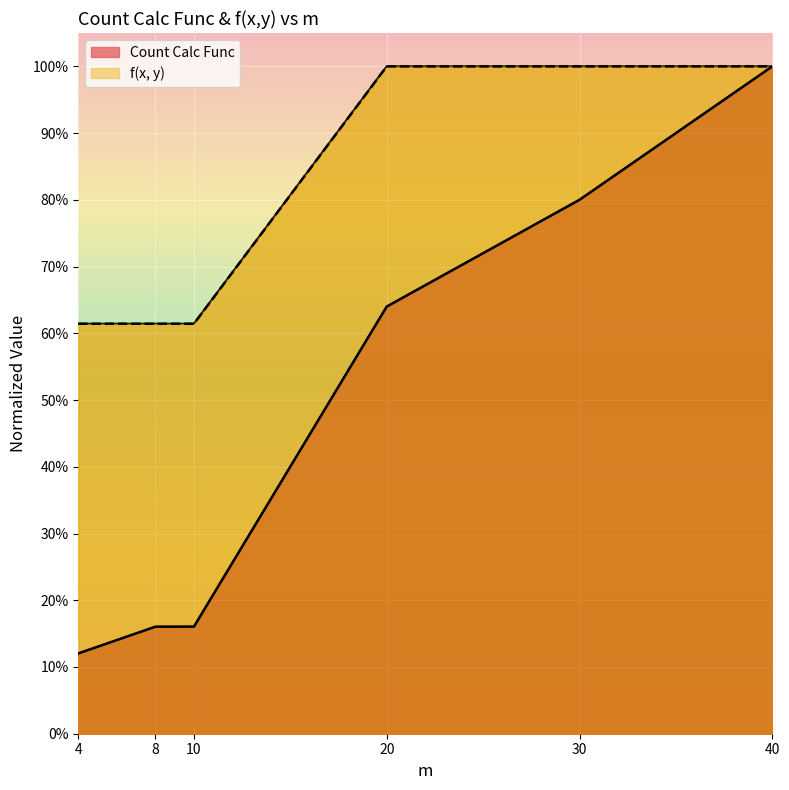

True or false: f(x, y) and Count Calc Func intersect in this chart.

False